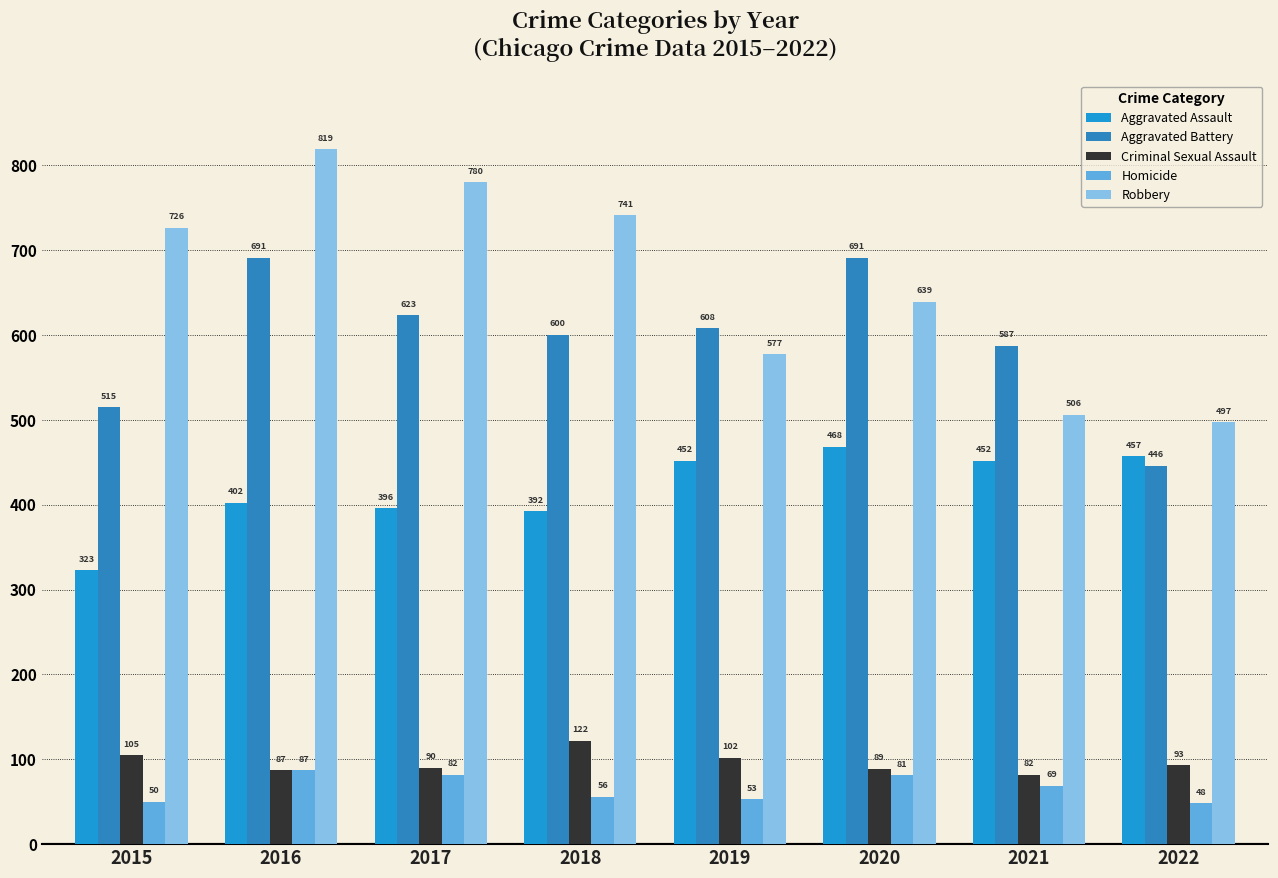

At 2018, list the series in order from smallest to largest.

Homicide, Criminal Sexual Assault, Aggravated Assault, Aggravated Battery, Robbery